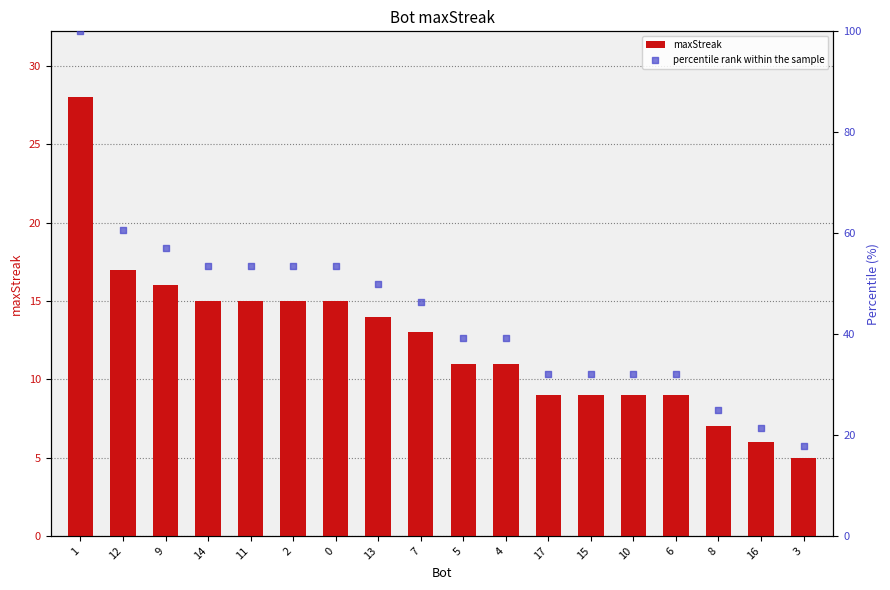

What is the total value across all series at 14?

68.6